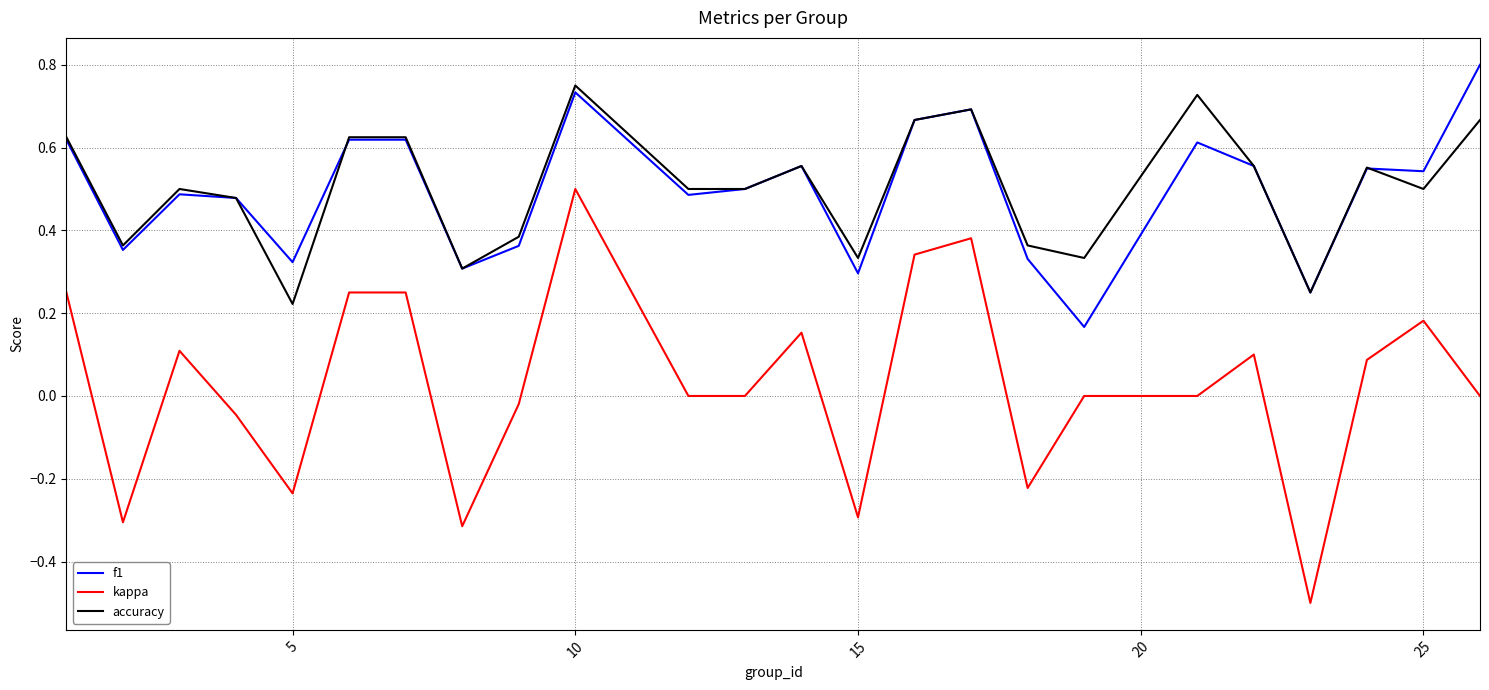

True or false: f1 and kappa cross at least once.

False